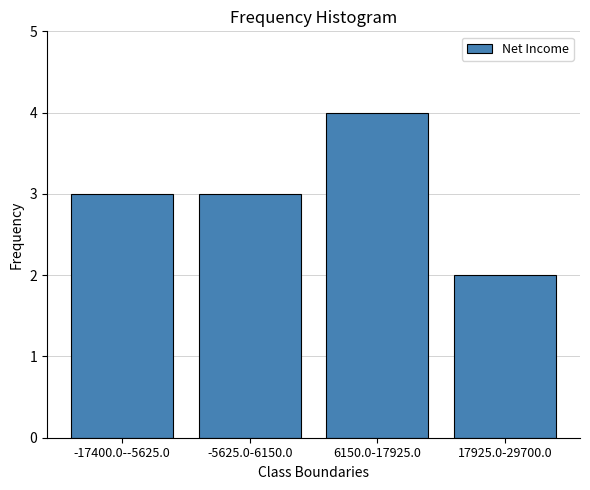

Reading left to right, list all the values displayed in this chart.

-17400.0--5625.0=3	-5625.0-6150.0=3	6150.0-17925.0=4	17925.0-29700.0=2